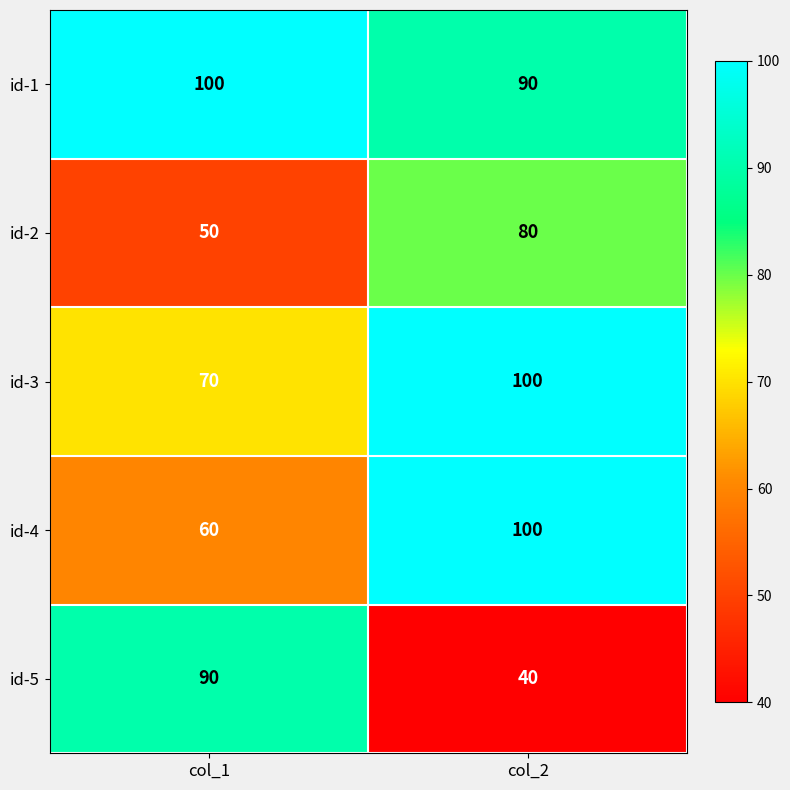

How many distinct data groups are displayed?

5